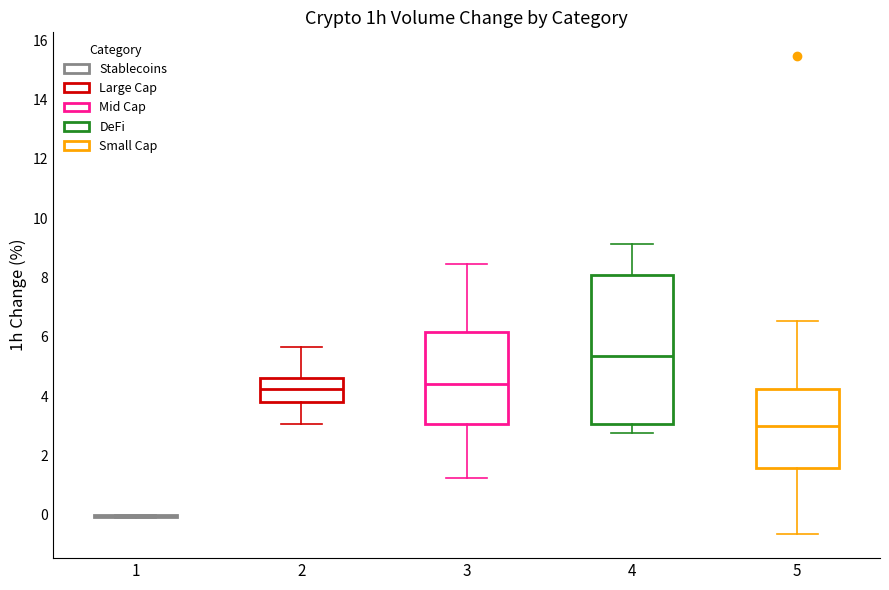

Reading left to right, transcribe this box plot: for each box, give where its median line is, the range the box spans, and where its two whiskers end, as read against the y-axis. The values are not printed on the chart, so give them approximately, as read against the axis.

1: box collapsed to a line at 0.0, whiskers -0.2 to 0.0
2: median 4.2, box 3.8 to 4.6, whiskers 3.0 to 5.6
3: median 4.4, box 3.0 to 6.2, whiskers 1.2 to 8.4
4: median 5.4, box 3.0 to 8.0, whiskers 2.8 to 9.2
5: median 3.0, box 1.6 to 4.2, whiskers -0.6 to 6.6